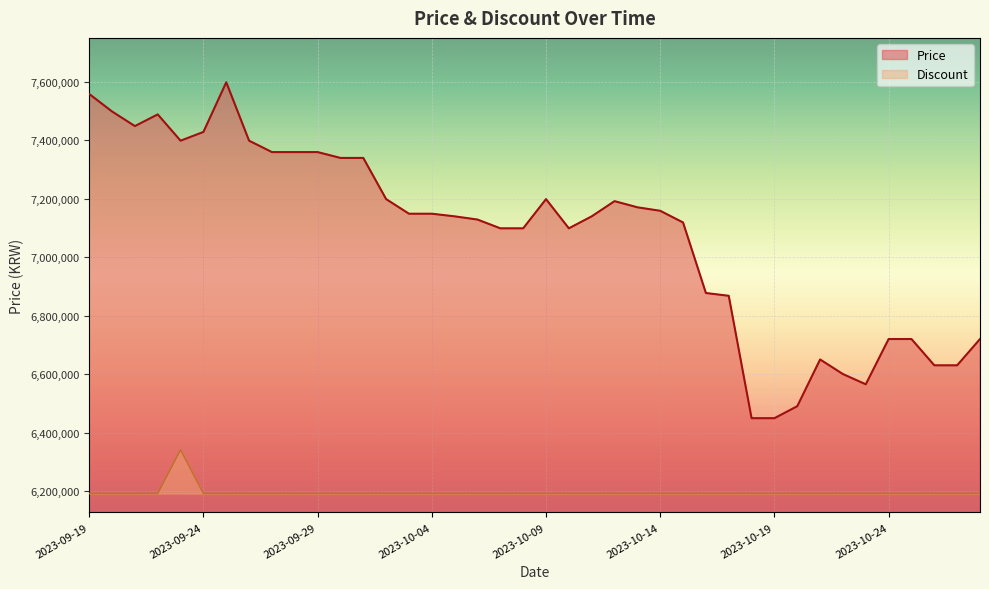

Count the number of categories in the chart.

40